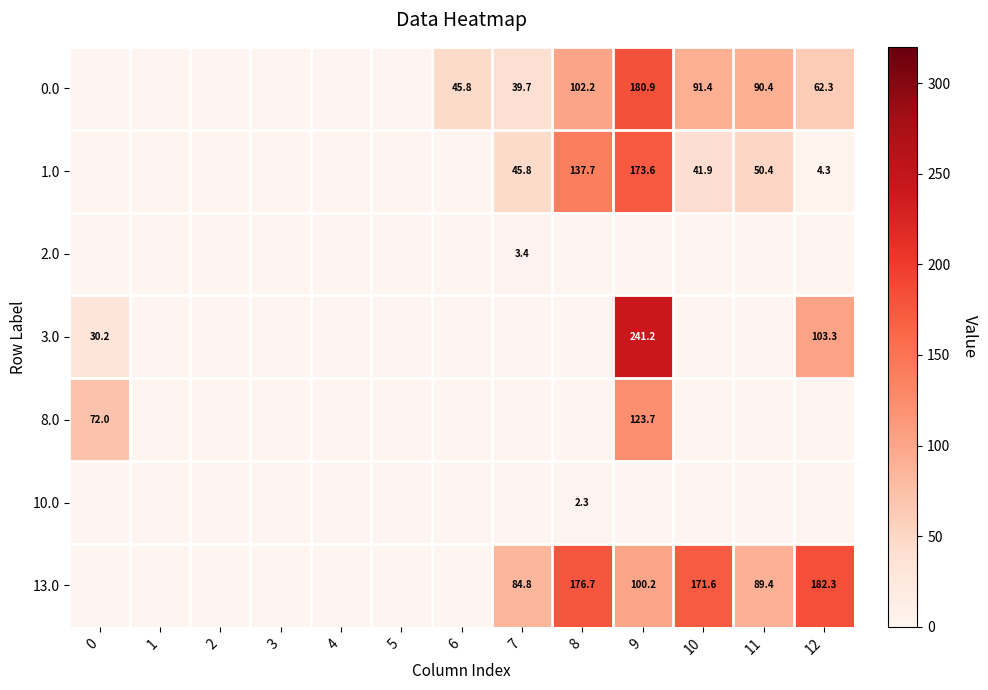

What is the difference between the 1.0 values at 11 and 7?

4.6